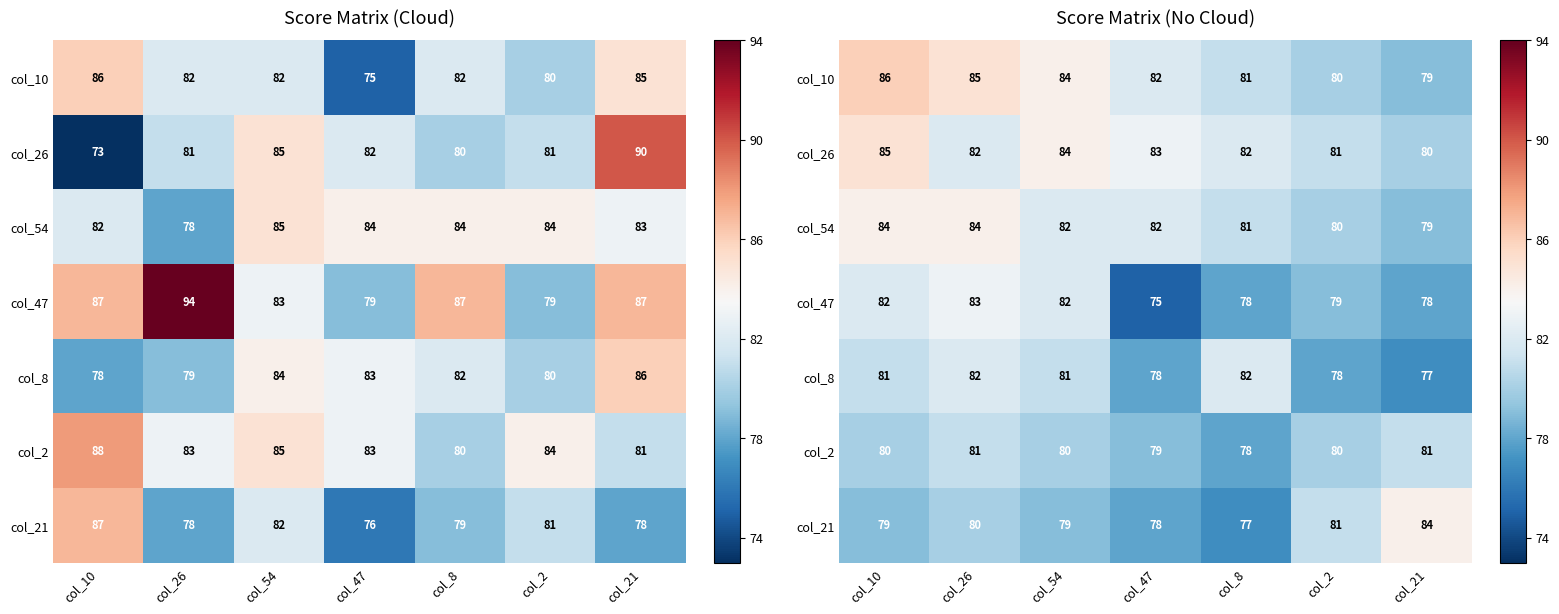

What is the total value across all series at col_8?

559